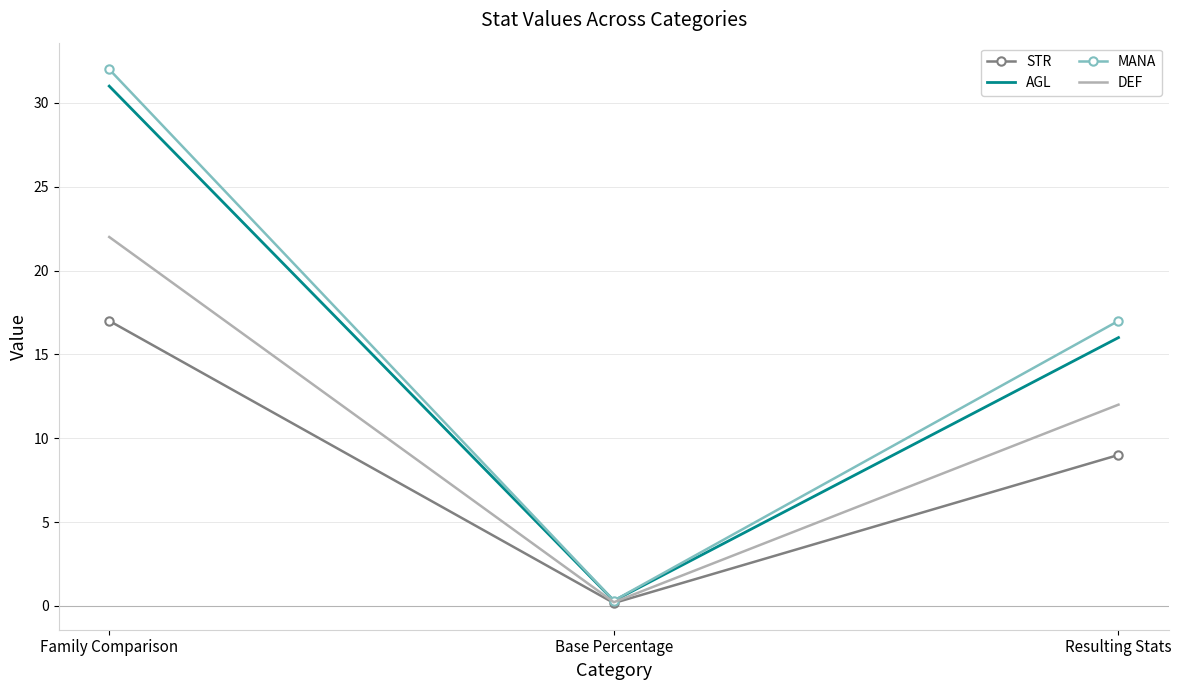

Between Family Comparison and Base Percentage, which series saw the biggest shift?

MANA